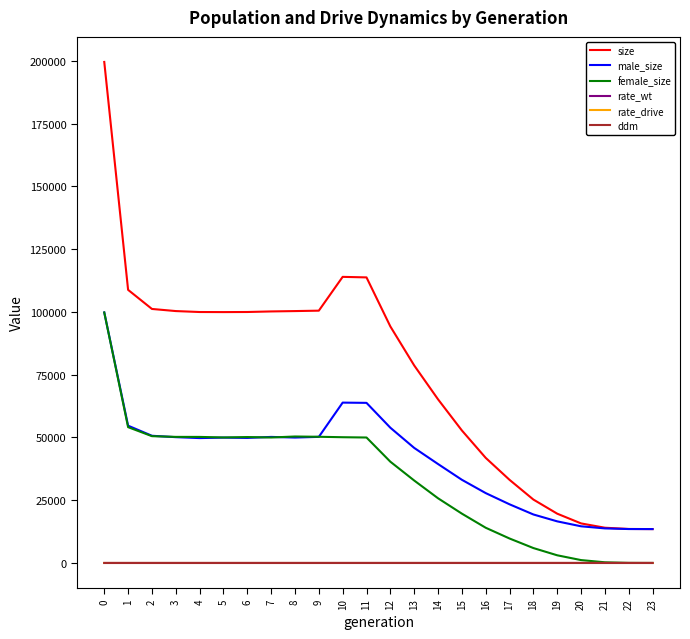

What is the sum of the ddm values at 23 and 19?

1.8